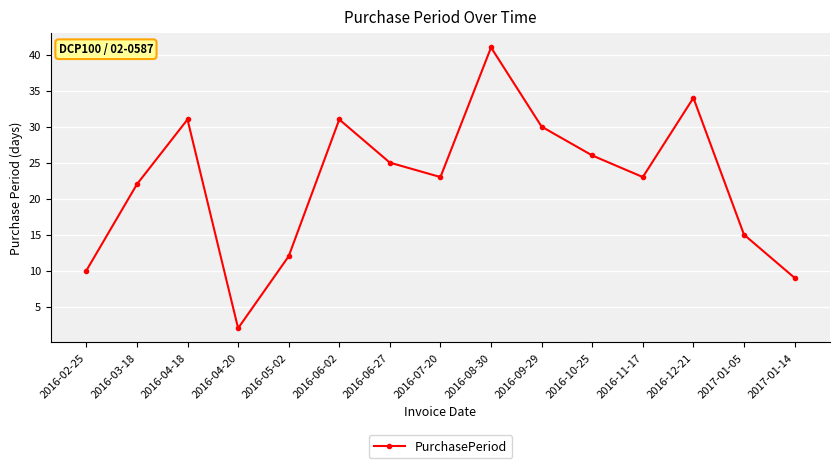

What is the label of the 12th point from the left?

2016-11-17